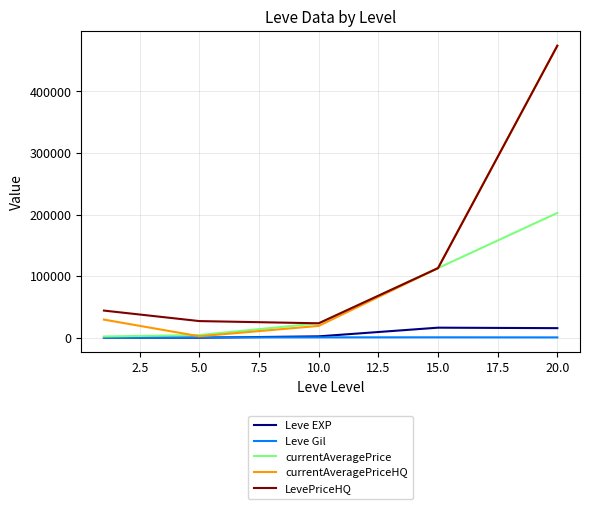

True or false: LevePriceHQ and Leve Gil cross at least once.

False